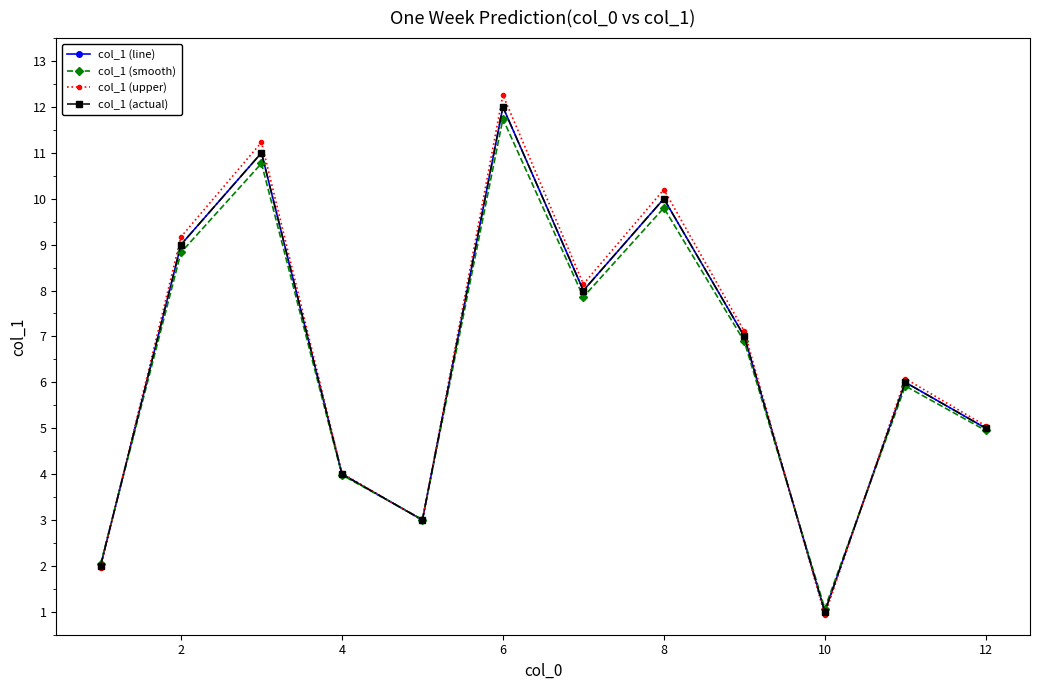

Is this an area chart (filled region under the line)?

No